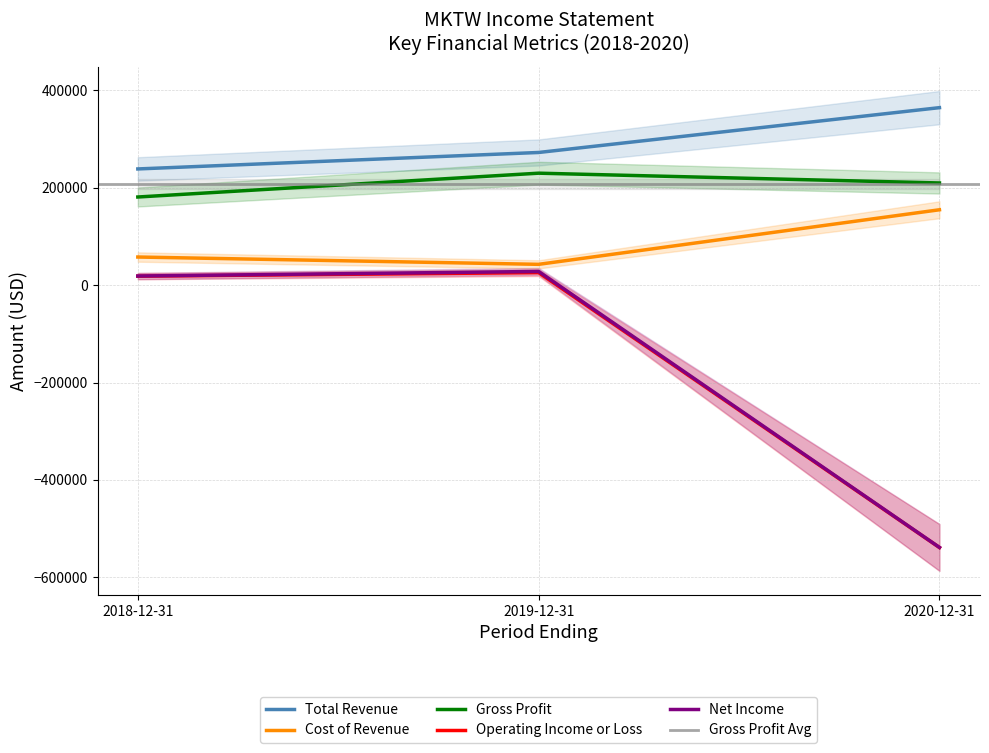

Is the value of Cost of Revenue at 2020-12-31 greater than the value of Total Revenue at 2020-12-31?

No